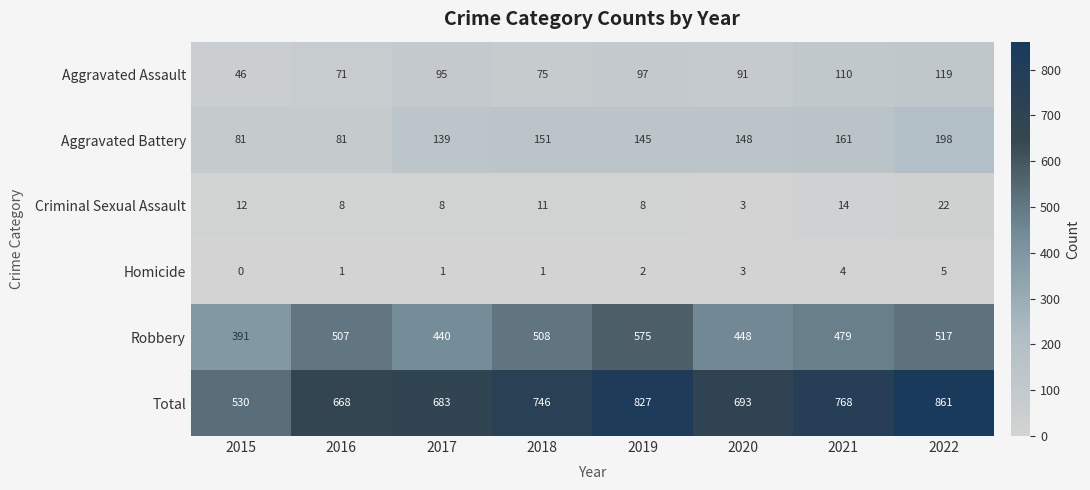

At how many categories does at least one series exceed 86?

8